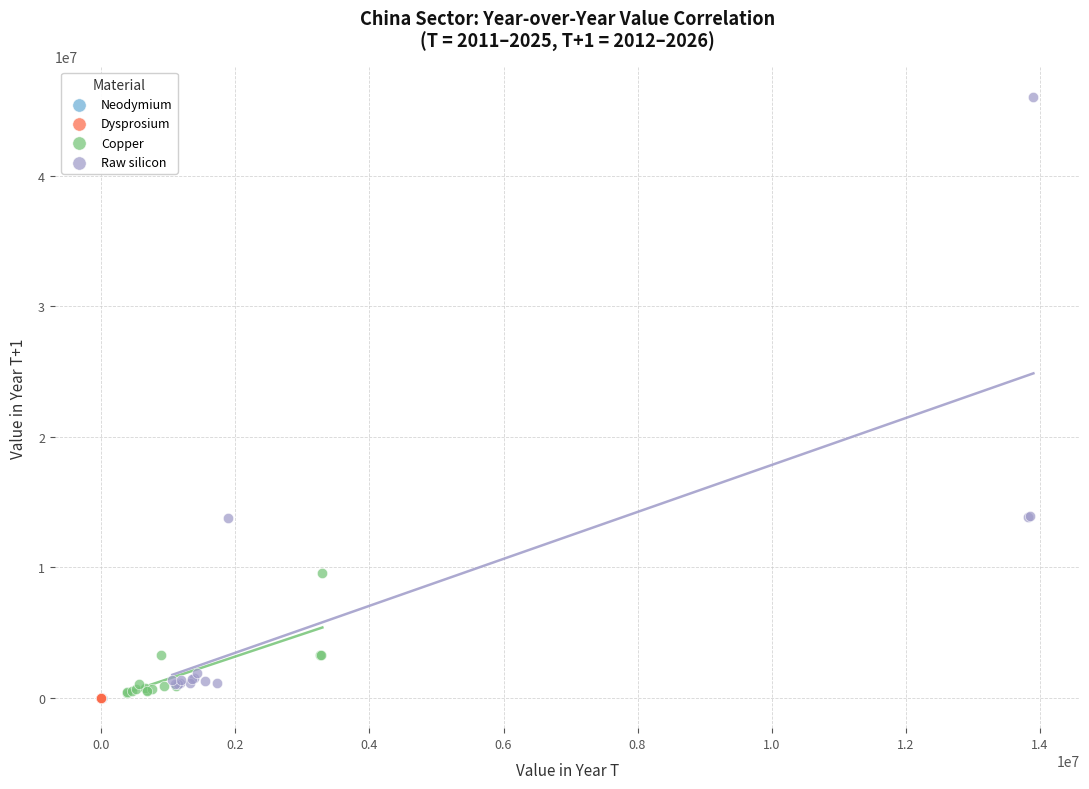

What are all the series names shown in the legend?

Neodymium, Dysprosium, Copper, Raw silicon